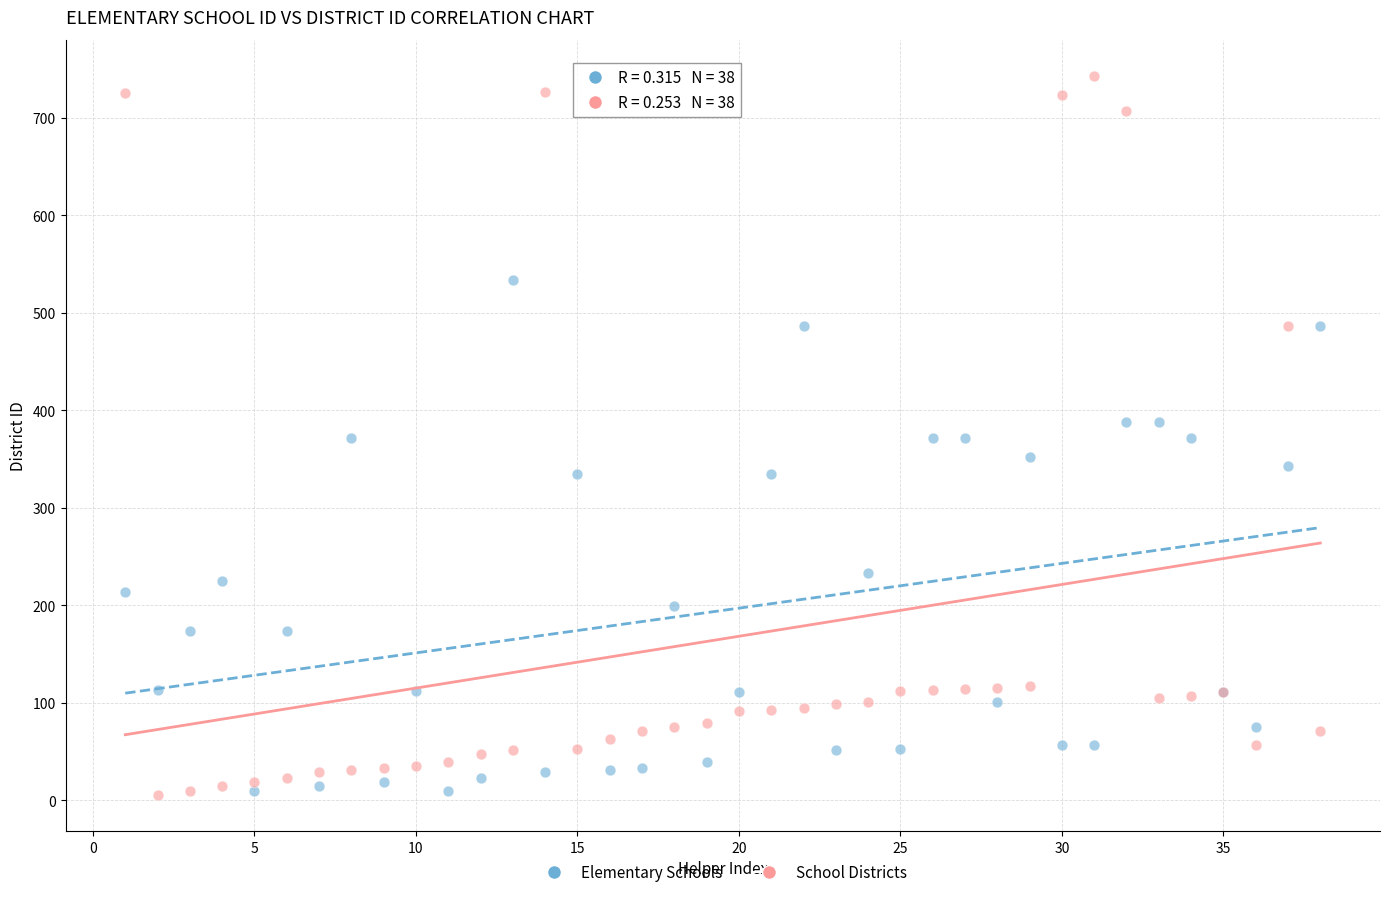

Which series has the widest spread of Y values?

School Districts